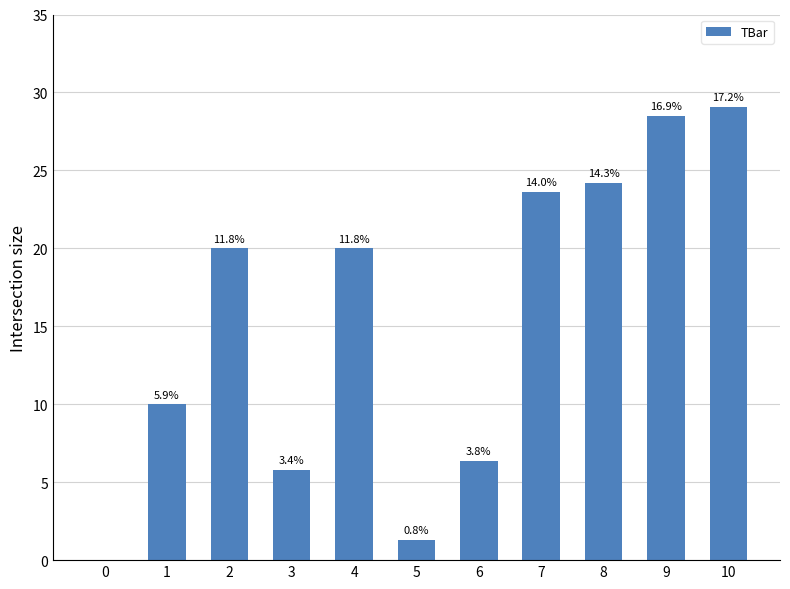

What is the difference between the maximum and minimum values?

29.1